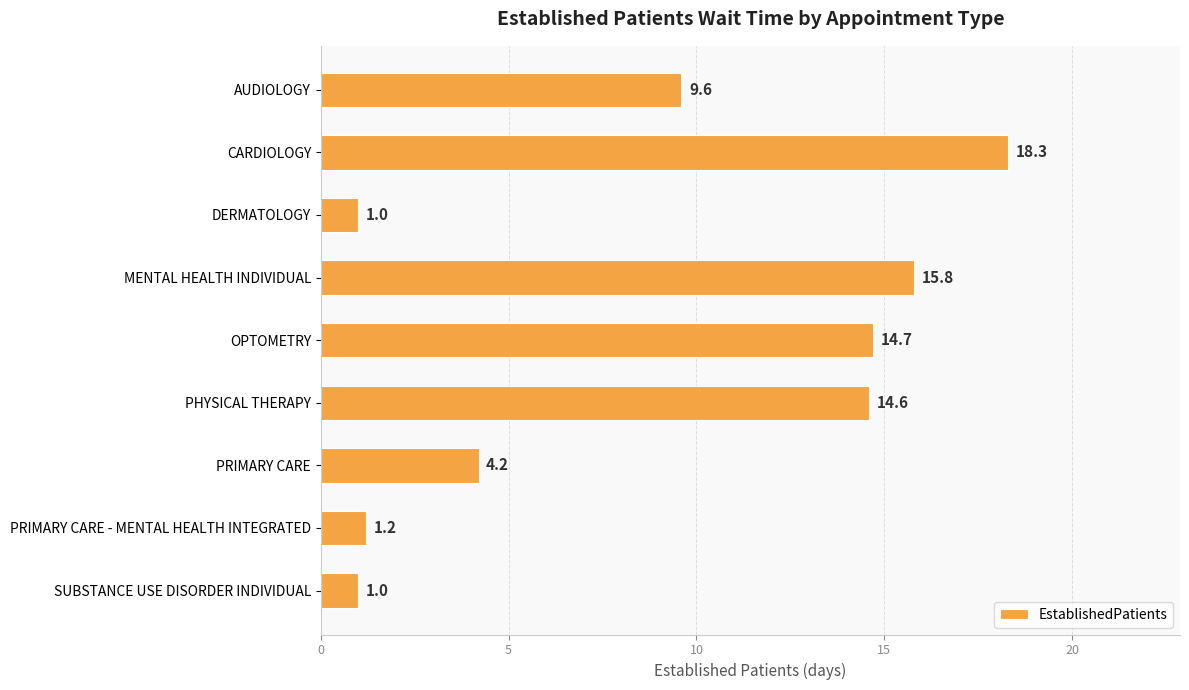

What position from the top is PRIMARY CARE - MENTAL HEALTH INTEGRATED?

8